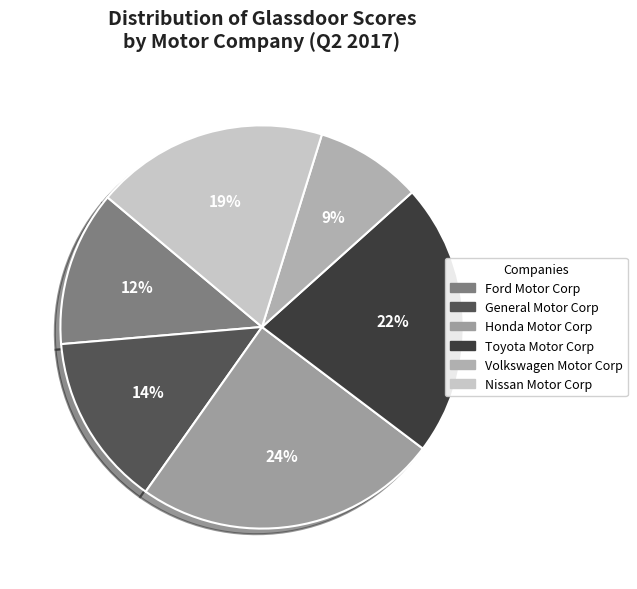

Is the sum of Ford Motor Corp and Honda Motor Corp greater than half?

No